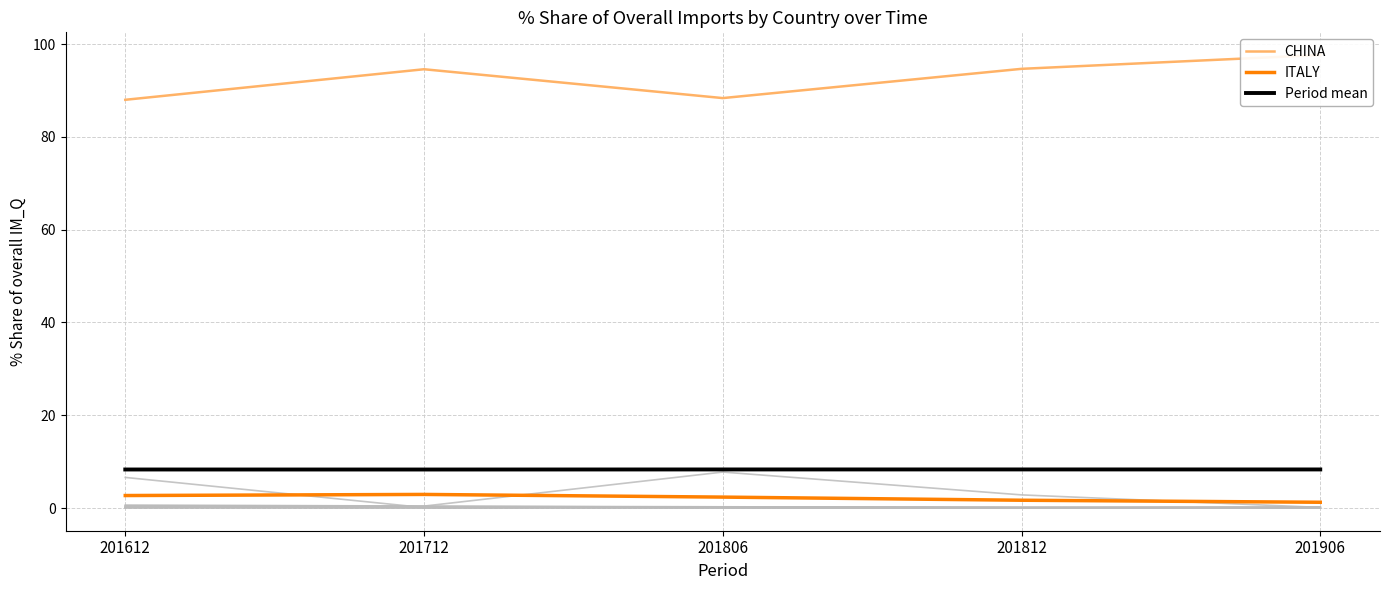

What are all the series names shown in the legend?

CHINA, ITALY, Period mean